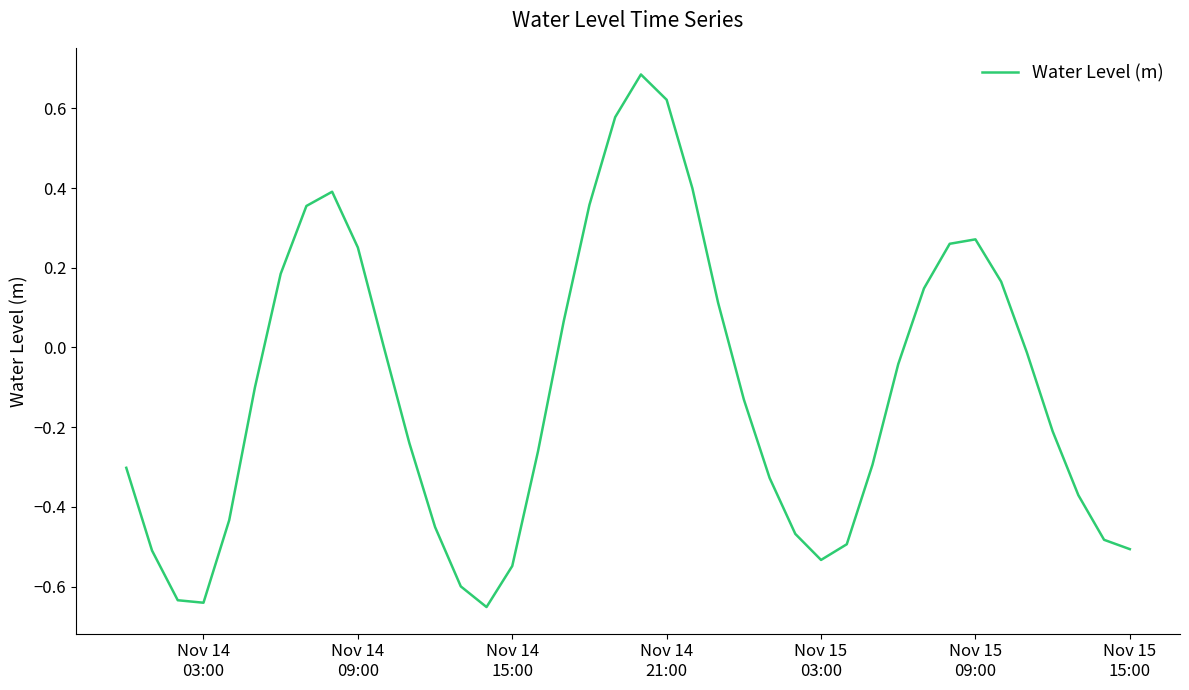

What is the difference between the maximum and minimum values?

1.3